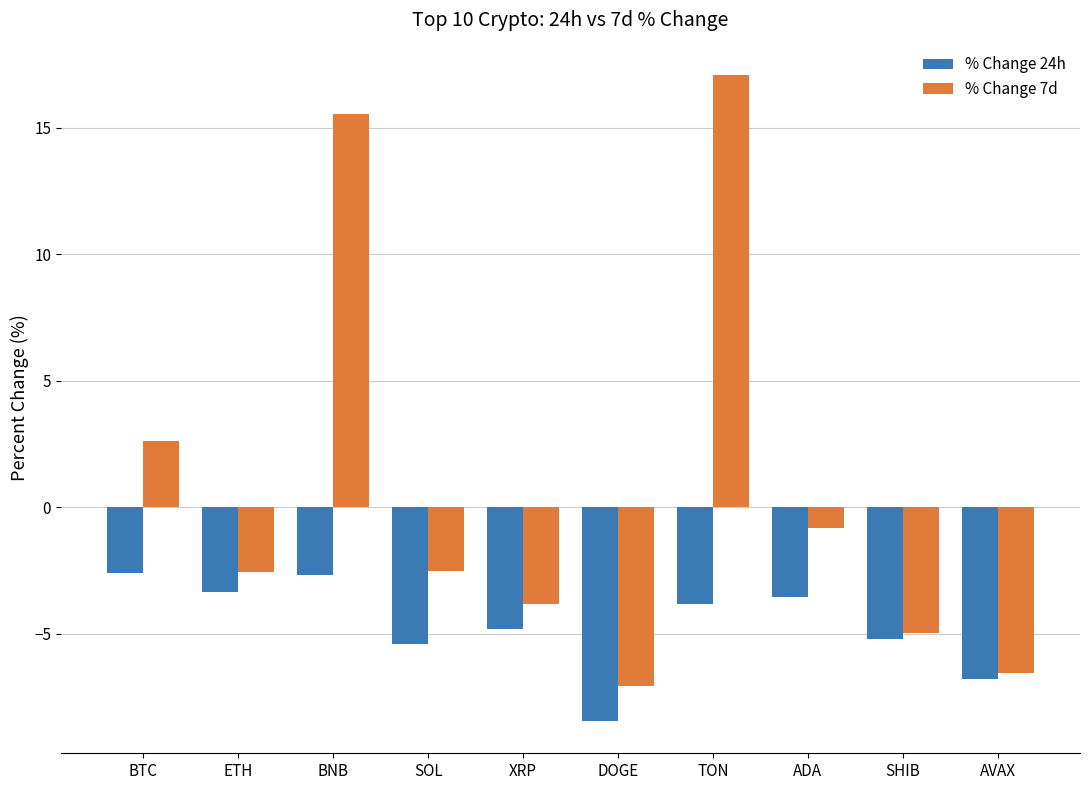

What is the sum of the % Change 24h values at XRP and ADA?

-8.4